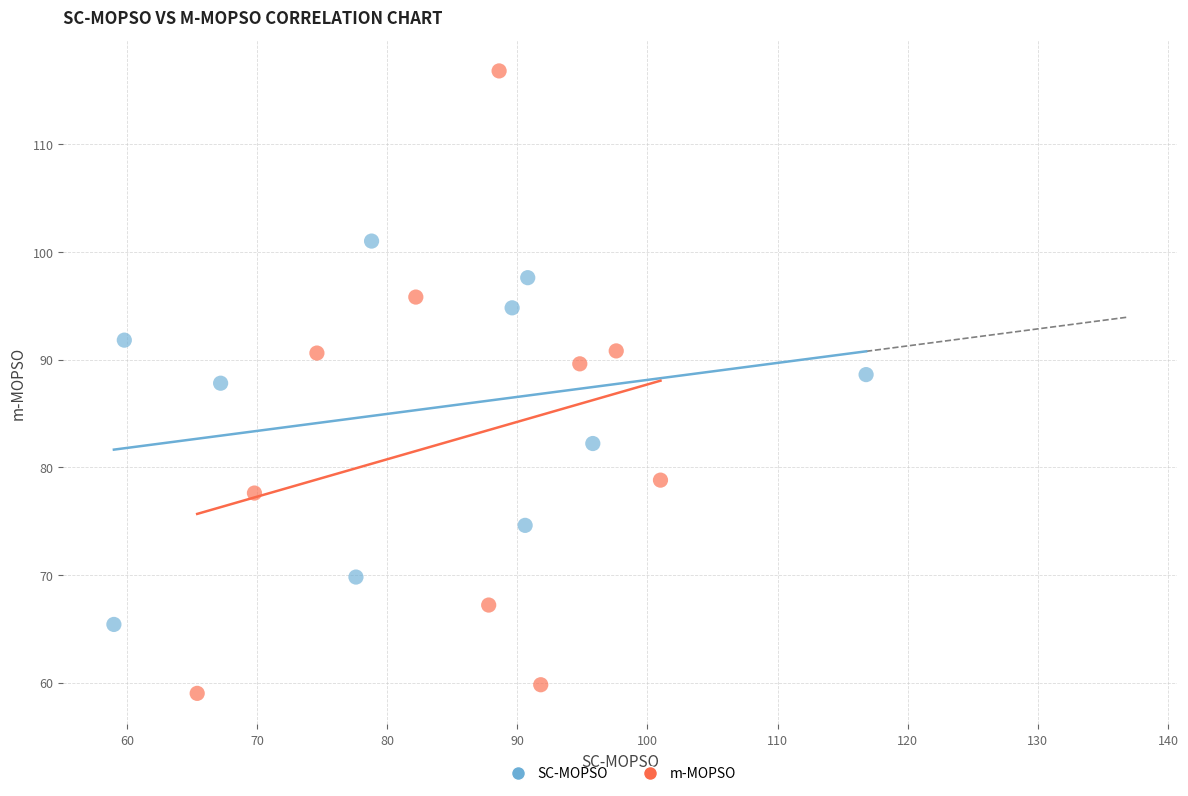

What are all the series names shown in the legend?

SC-MOPSO, m-MOPSO